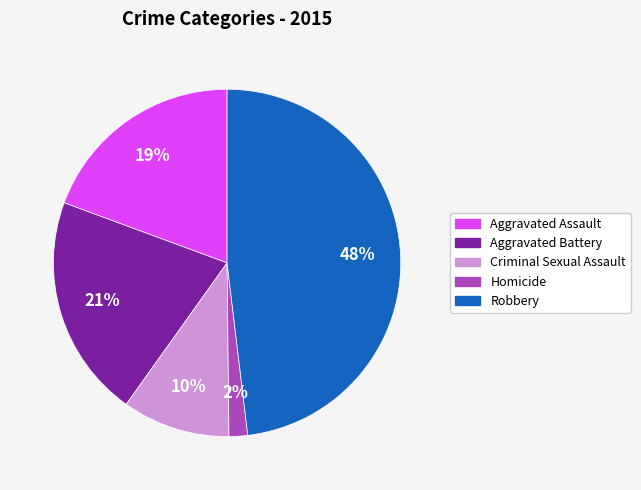

Is it true that Criminal Sexual Assault is 1% of the pie?

False